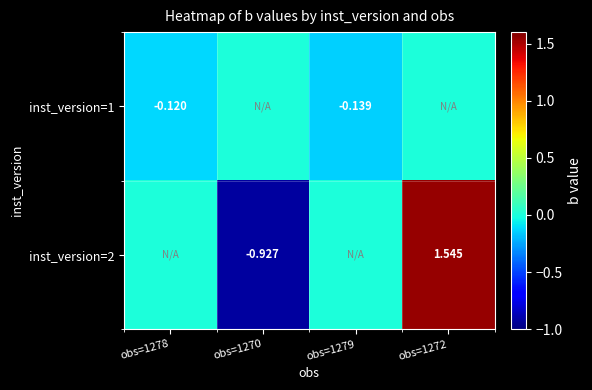

Is the value of inst_version=1 at obs=1279 greater than the value of inst_version=2 at obs=1270?

Yes